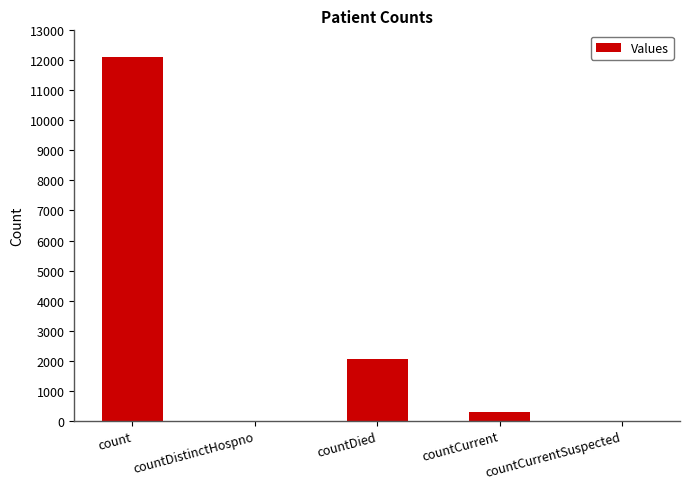

What is the approximate value at countCurrent, to the nearest 10?

300